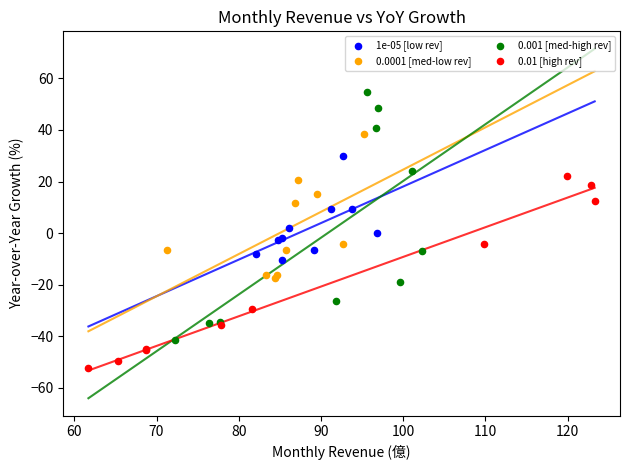

Which series has the widest spread of Y values?

0.001 [med-high rev]